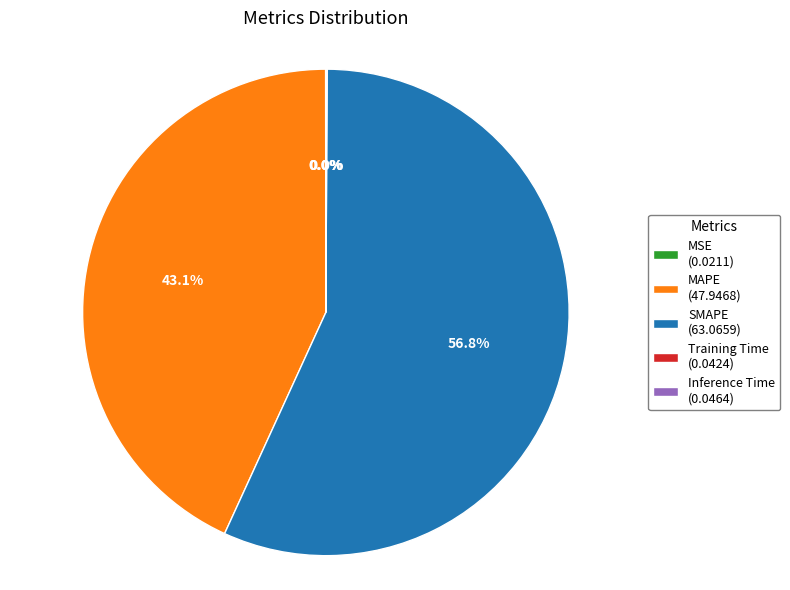

How much of the chart is everything except MAPE (47.9468)?

56.9%